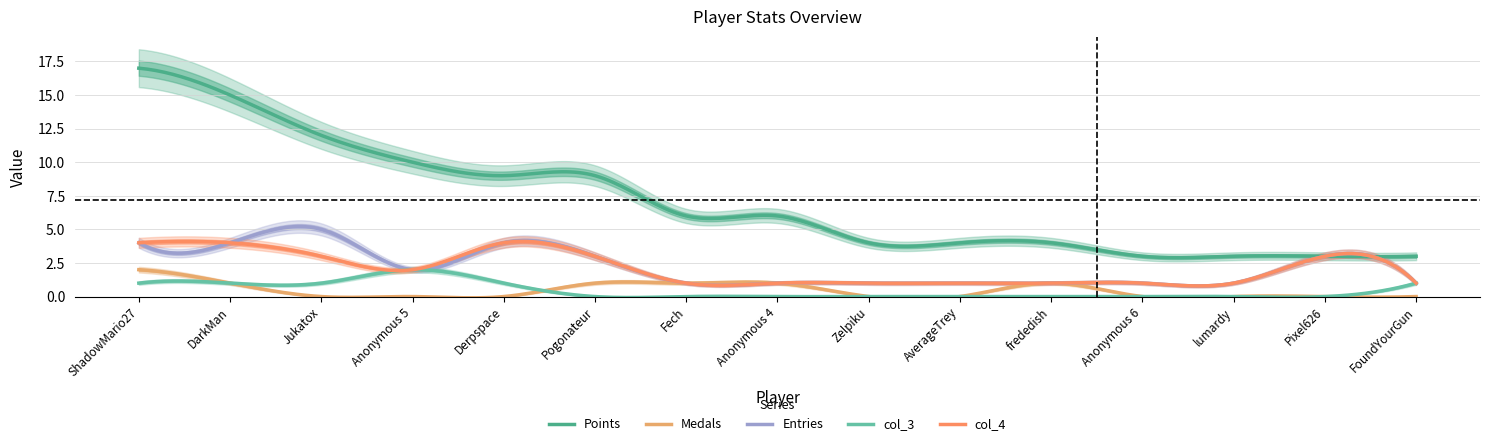

How many data points in Medals are above 0?

6